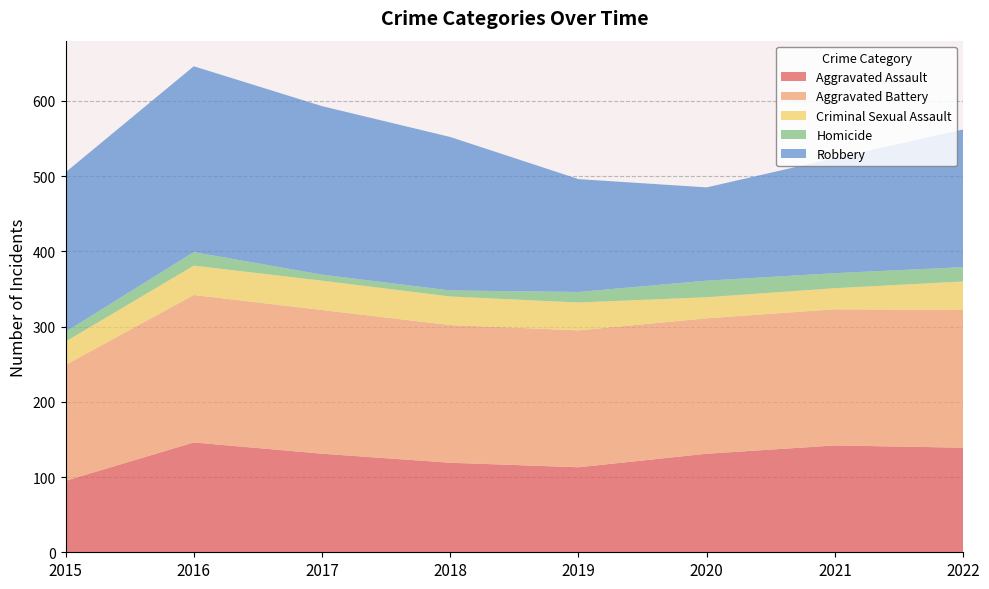

Reading right to left, transcribe all the data shown in this chart.

Aggravated Assault: 139	142	131	113	119	131	146	95
Aggravated Battery: 183	181	180	182	183	191	196	154
Criminal Sexual Assault: 38	28	28	37	38	39	39	31
Homicide: 19	20	22	14	8	8	18	13
Robbery: 183	153	124	150	204	224	247	212